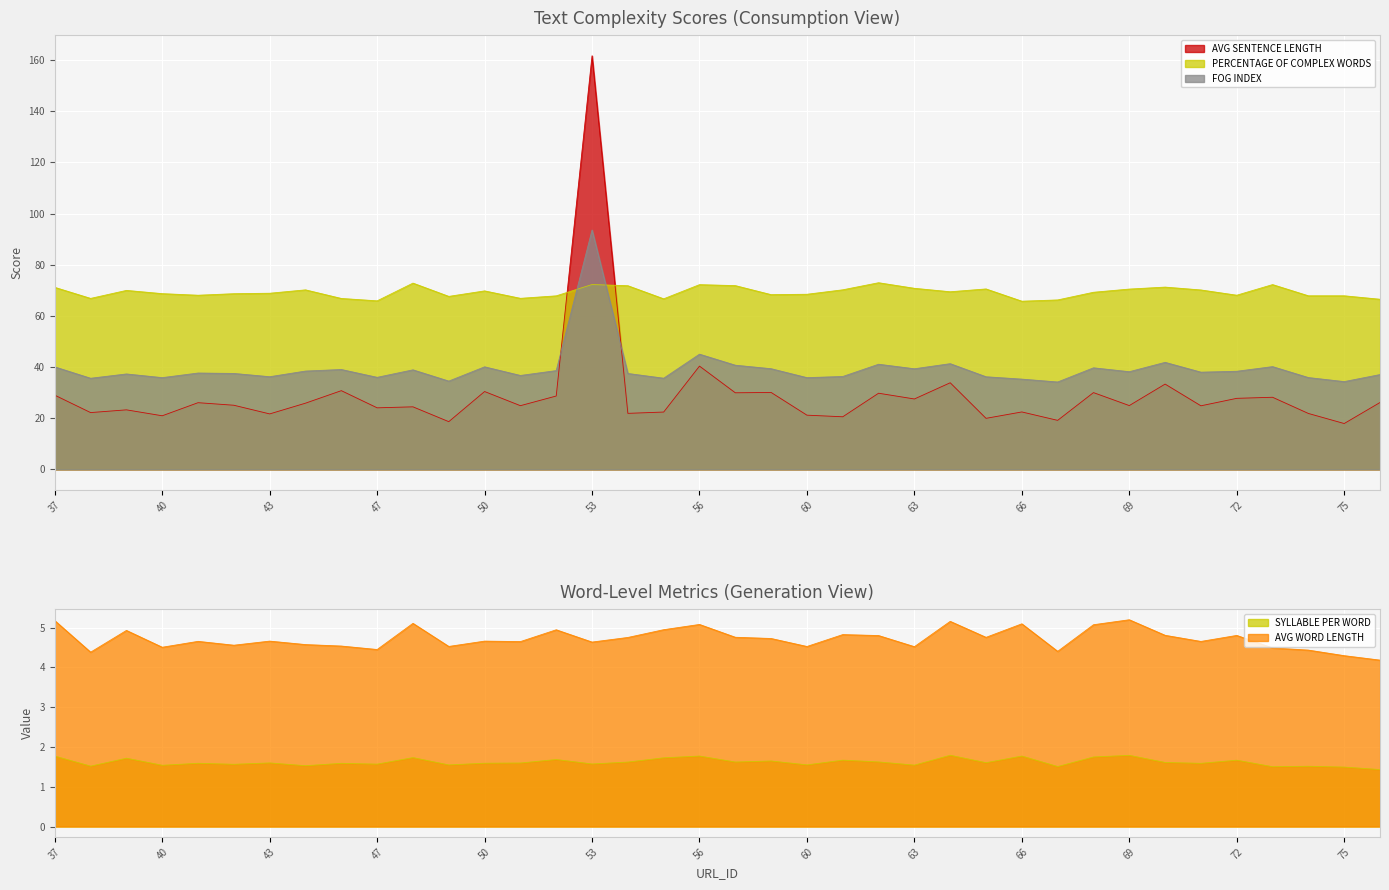

Is it true that SYLLABLE PER WORD equals 2.2 at 61?

False